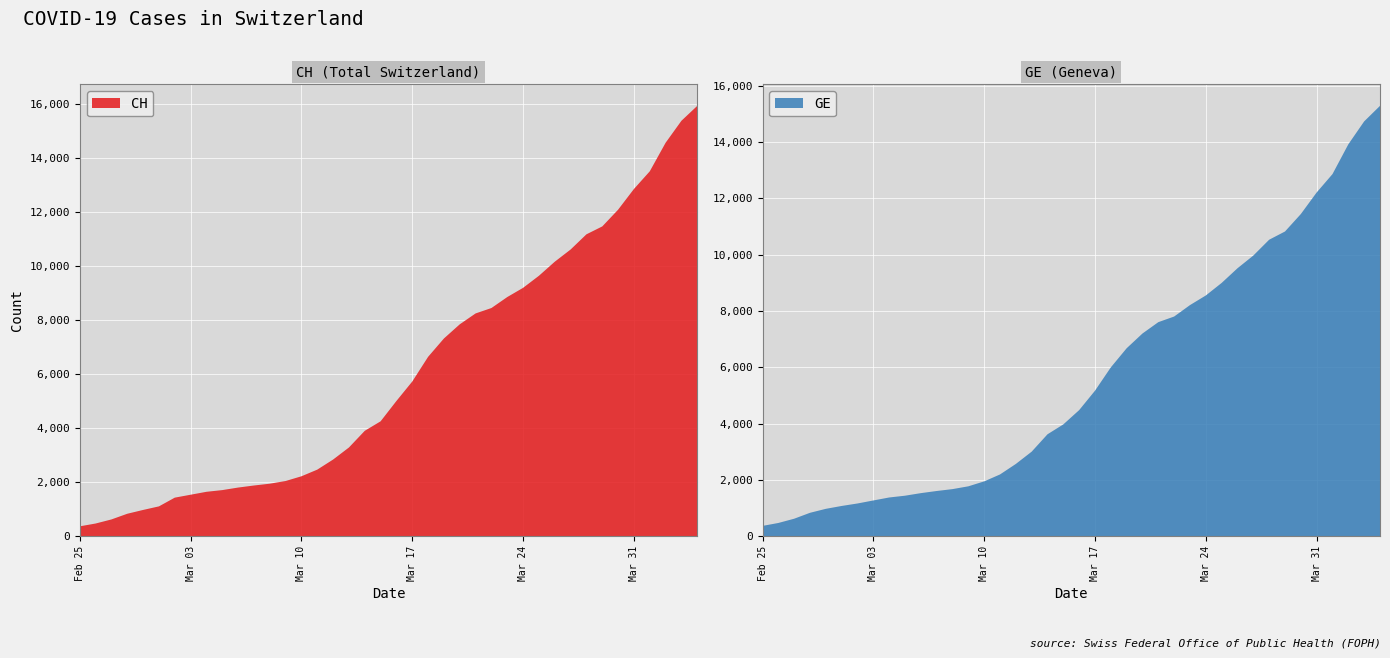

Reading left to right, list all the values displayed in this chart.

CH: 0=375	1=479	2=630	3=840	4=981	5=1113	6=1436	7=1544	8=1652	9=1715	10=1809	11=1885	12=1952	13=2051	14=2226	15=2472	16=2845	17=3291	18=3908	19=4259	20=5012	21=5731	22=6644	23=7323	24=7847	25=8249	26=8449	27=8855	28=9196	29=9642	30=10162	31=10613	32=11175	33=11467	34=12086	35=12852	36=13505	37=14561	38=15375	39=15926
GE: 0=375	1=479	2=630	3=840	4=981	5=1083	6=1171	7=1278	8=1384	9=1447	10=1538	11=1614	12=1681	13=1780	14=1955	15=2201	16=2574	17=3010	18=3627	19=3978	20=4485	21=5174	22=6002	23=6681	24=7205	25=7607	26=7807	27=8213	28=8554	29=9000	30=9520	31=9971	32=10533	33=10825	34=11444	35=12210	36=12863	37=13919	38=14733	39=15284